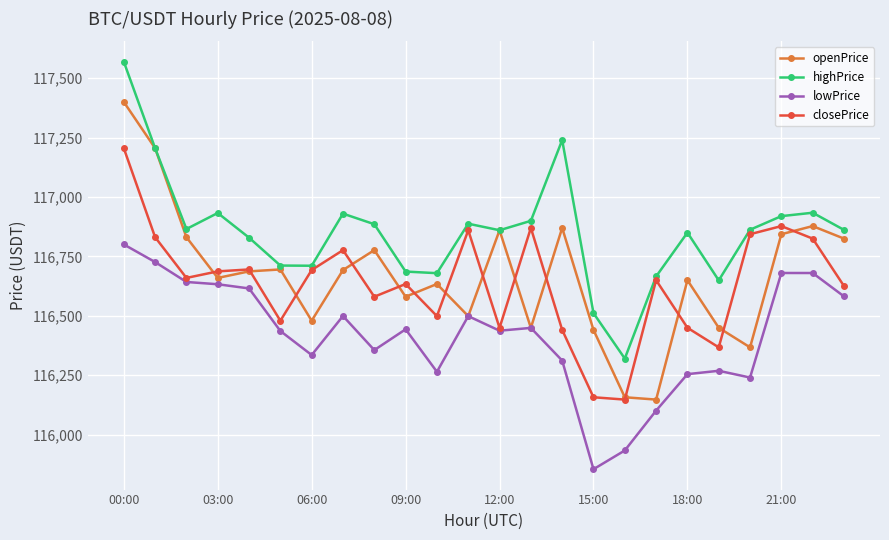

Does the chart have visible grid lines?

Yes